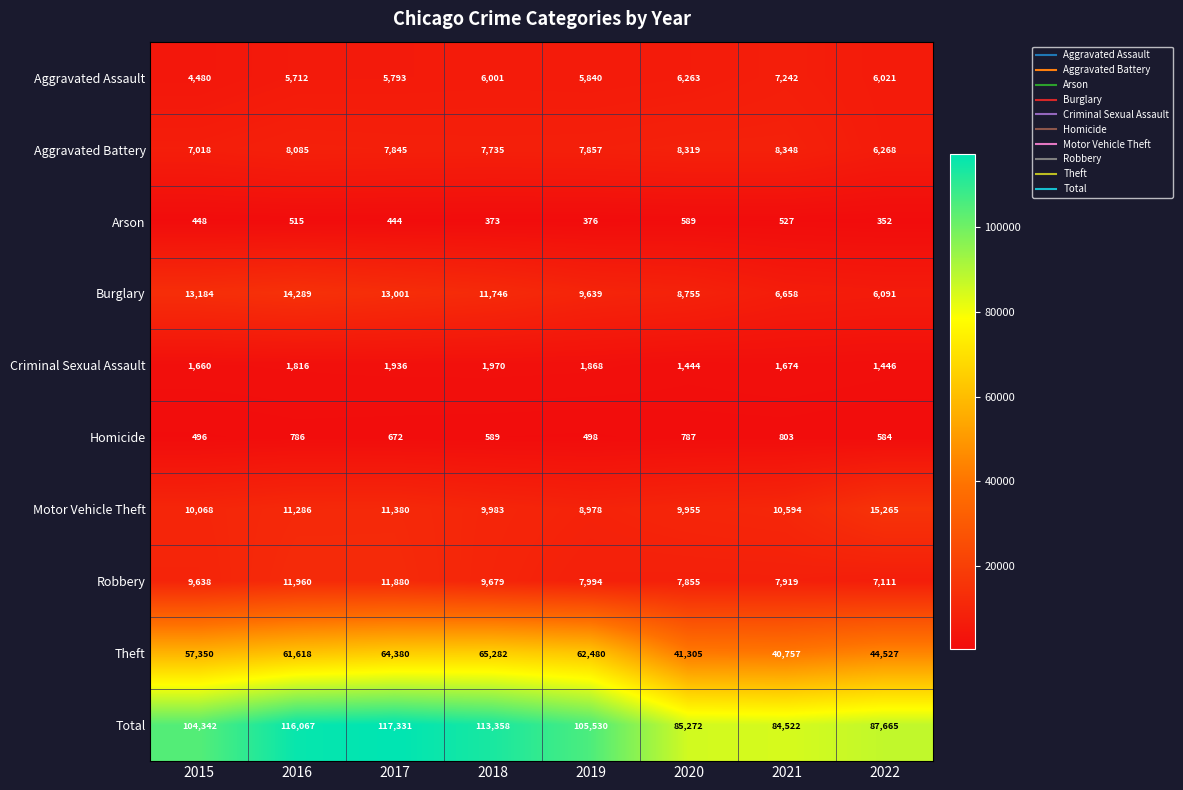

Rank the categories by Arson value from lowest to highest.

2022, 2018, 2019, 2017, 2015, 2016, 2021, 2020